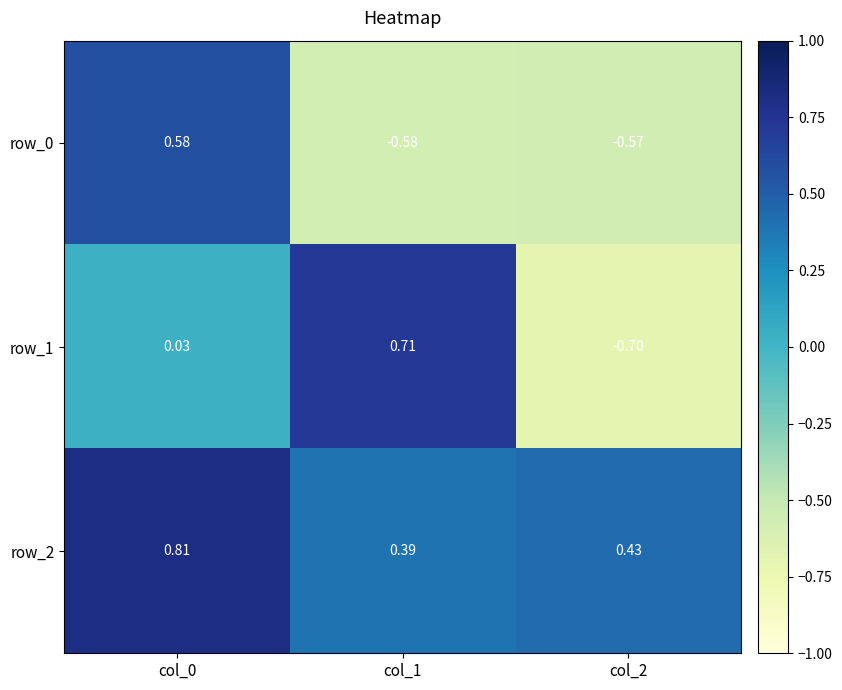

Where is row_2 nearest to the value 0?

col_1